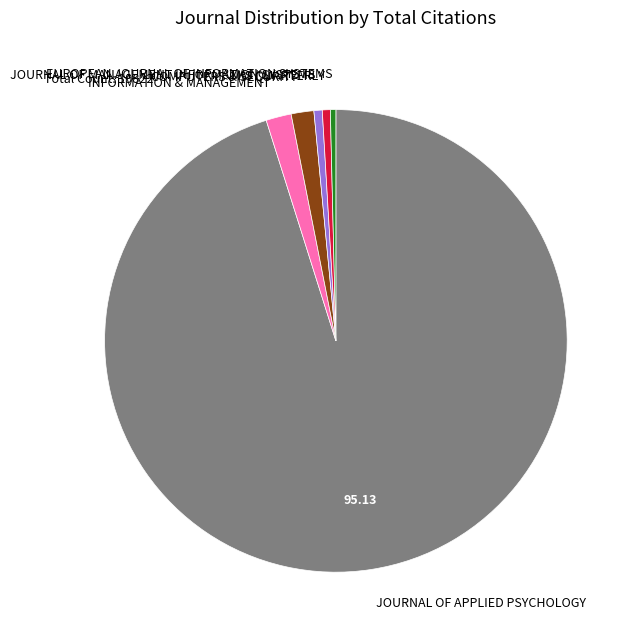

Is the sum of COMPUTERS & SECURITY and MIS QUARTERLY greater than half?

No